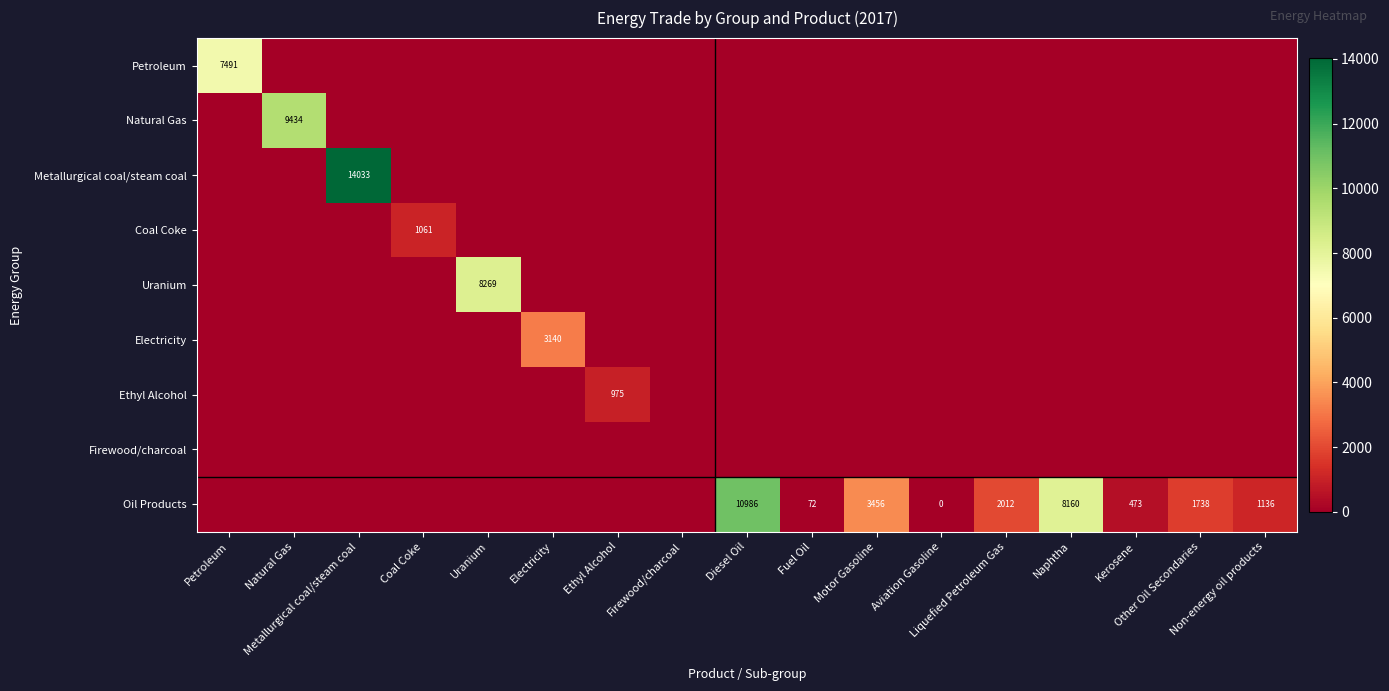

The value of Petroleum at Ethyl Alcohol is 3306.9. True or false?

False